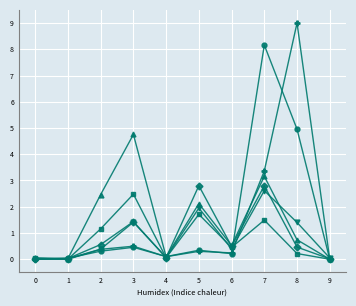

What is the difference between the highest and lowest values at 2?

2.2